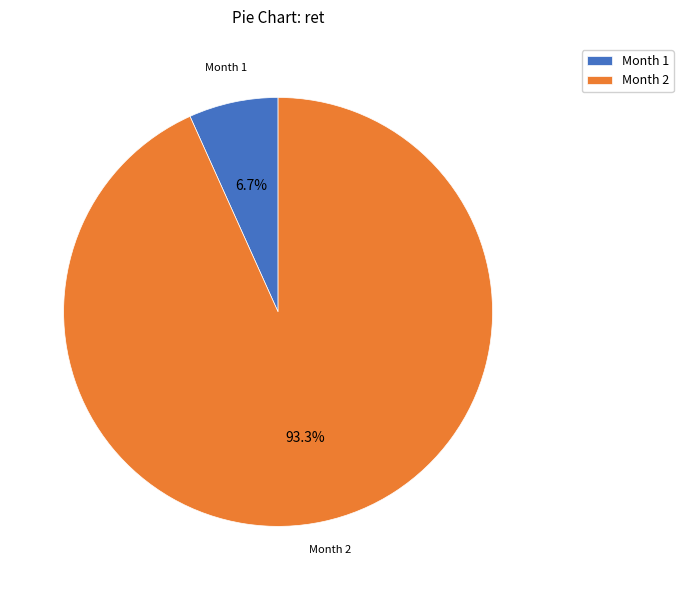

Combined, do Month 1 and Month 2 account for over 50%?

Yes